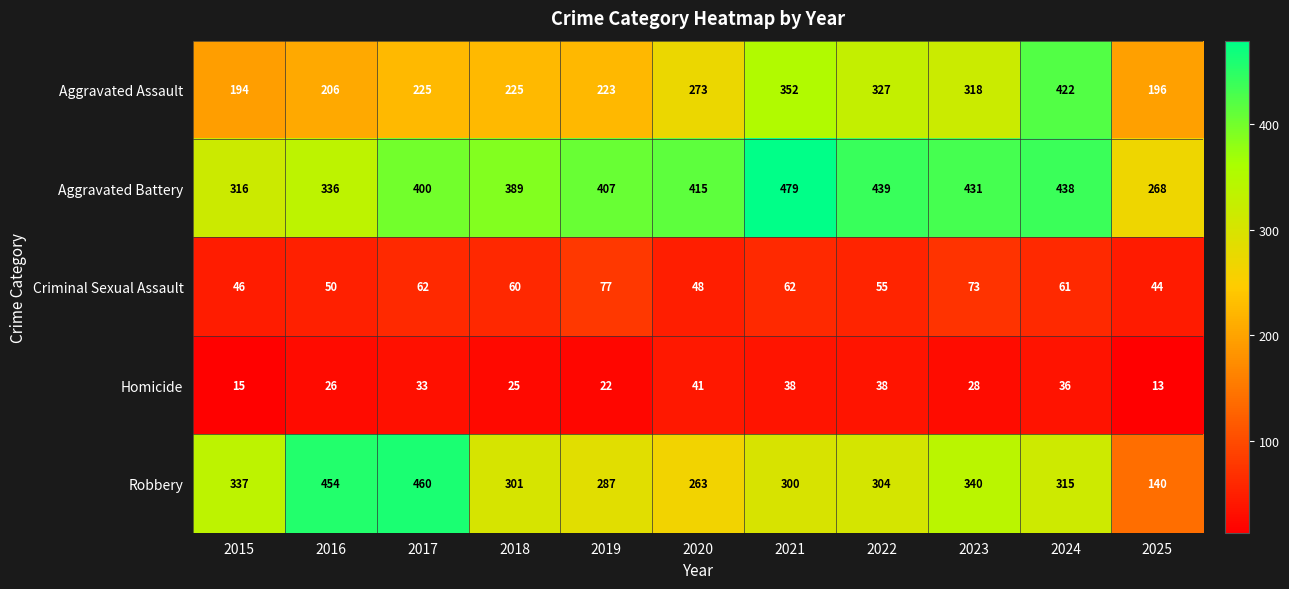

The Robbery series shows 197 at 2015. True or false?

False